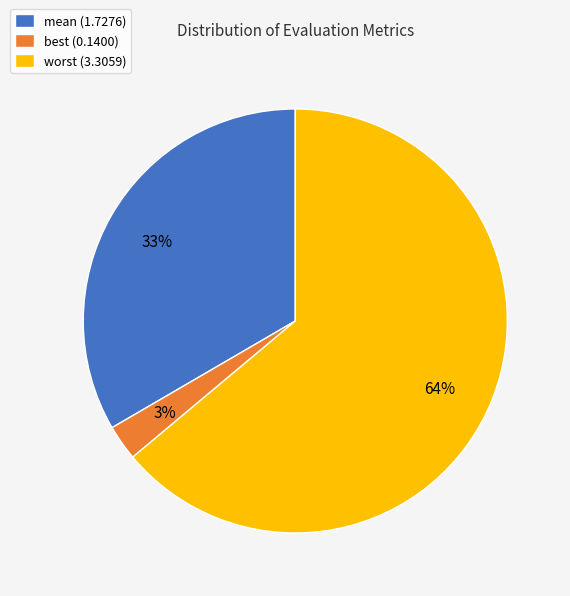

The worst (3.3059) slice represents 72% of the pie. True or false?

False